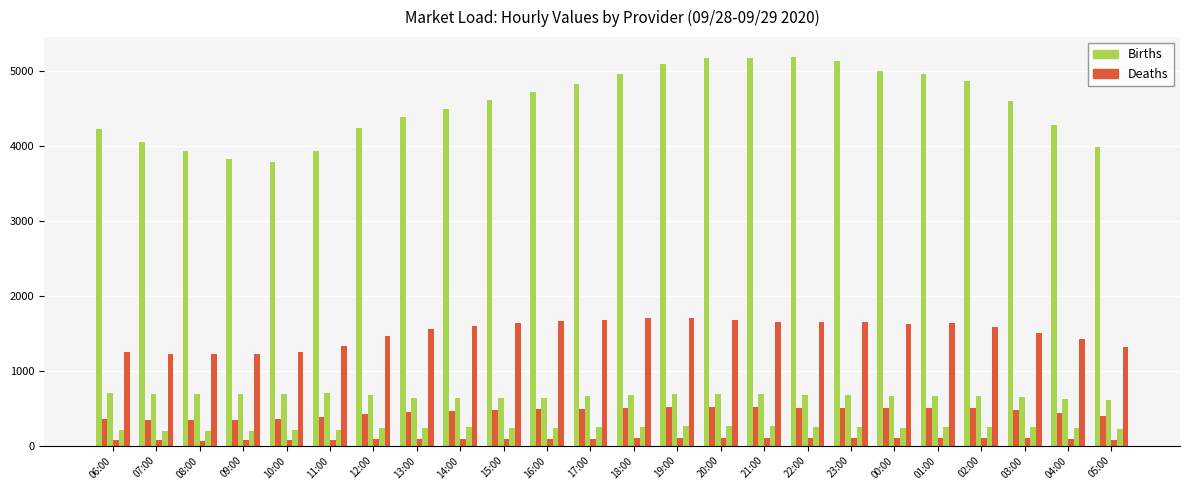

What is the label of the 5th bar from the right?

01:00